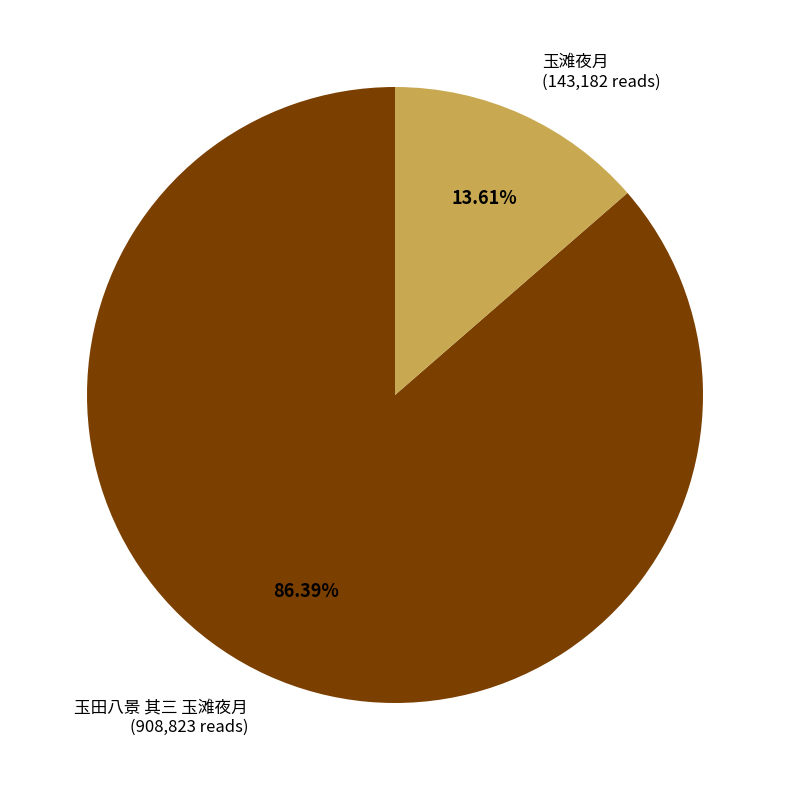

To the nearest percent, what portion does 玉田八景 其三 玉滩夜月 represent?

86%